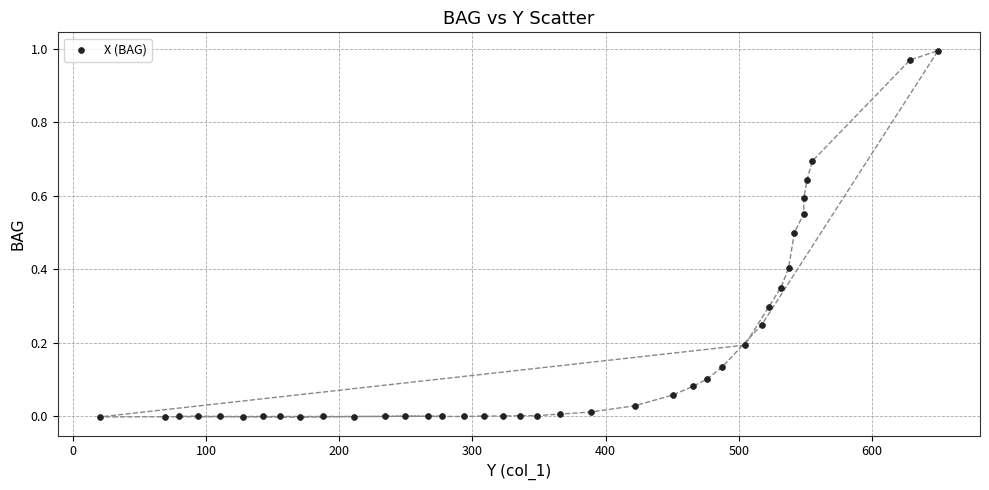

What is the range of X values (max minus min)?

629.7